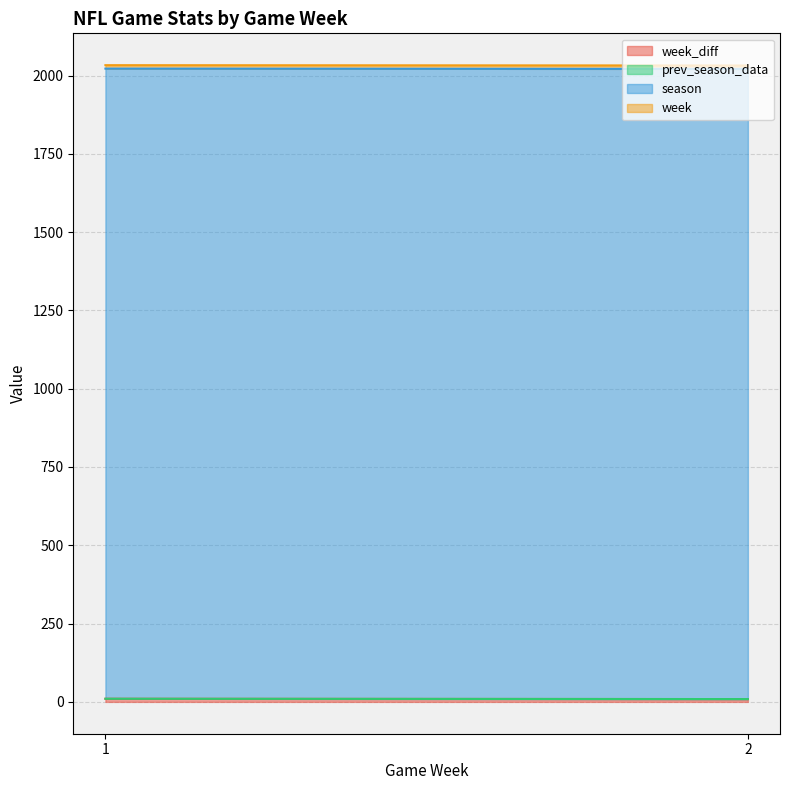

Between 2 and 2, which series saw the biggest shift?

week_diff